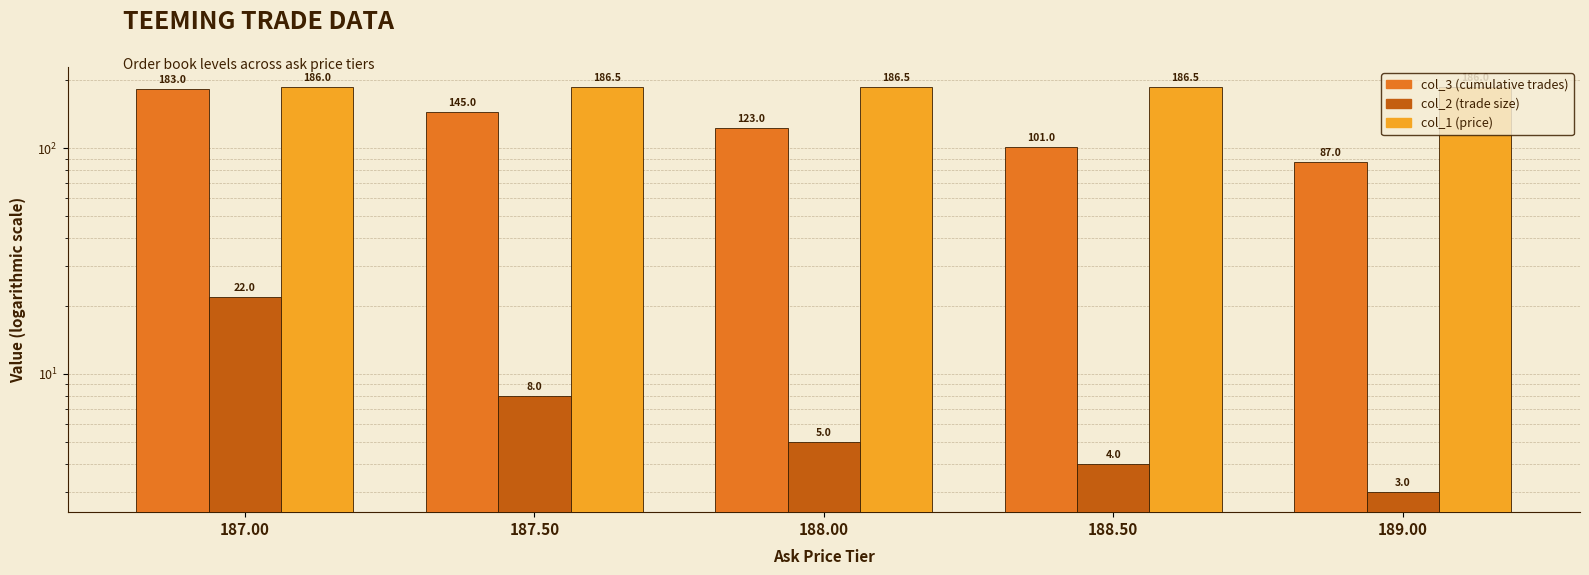

What is the spread (max minus min) of values at 187.50?

178.5